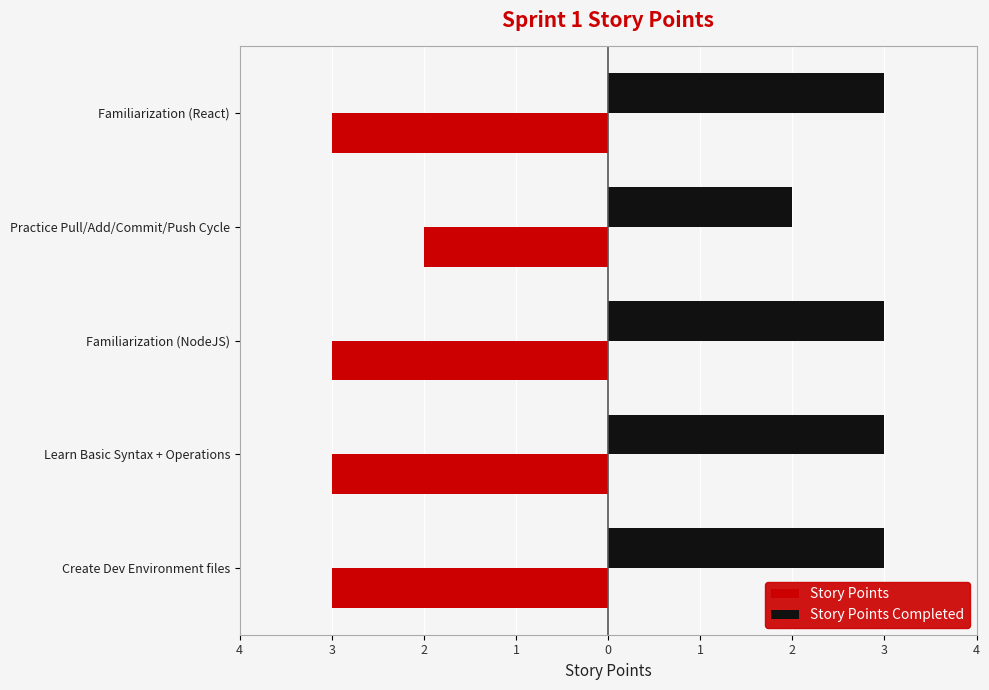

What are all the series names shown in the legend?

Story Points, Story Points Completed